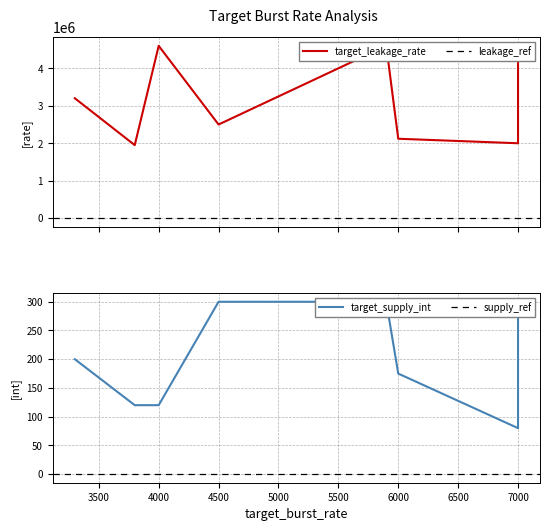

True or false: target_leakage_rate and target_supply_int intersect in this chart.

False